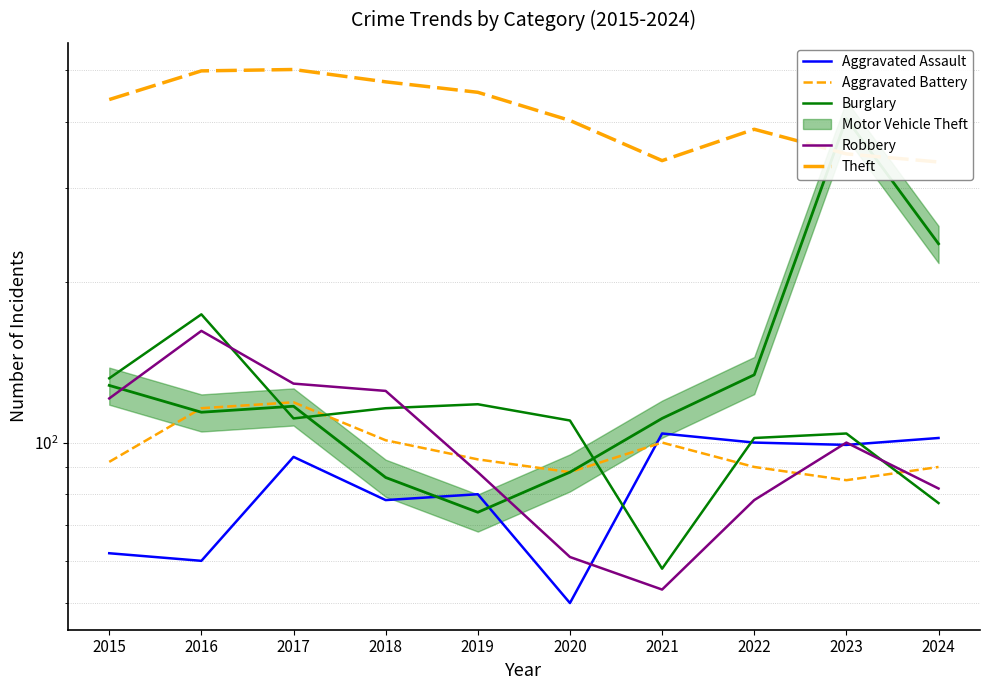

What is the approximate value of Aggravated Battery at 2019, to the nearest 5?

95